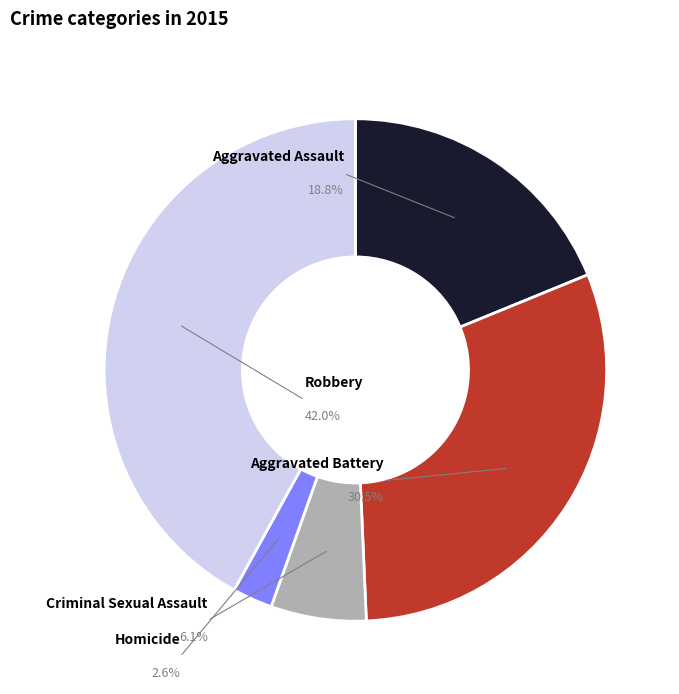

What percentage is the Criminal Sexual Assault slice, to the nearest percent?

6%